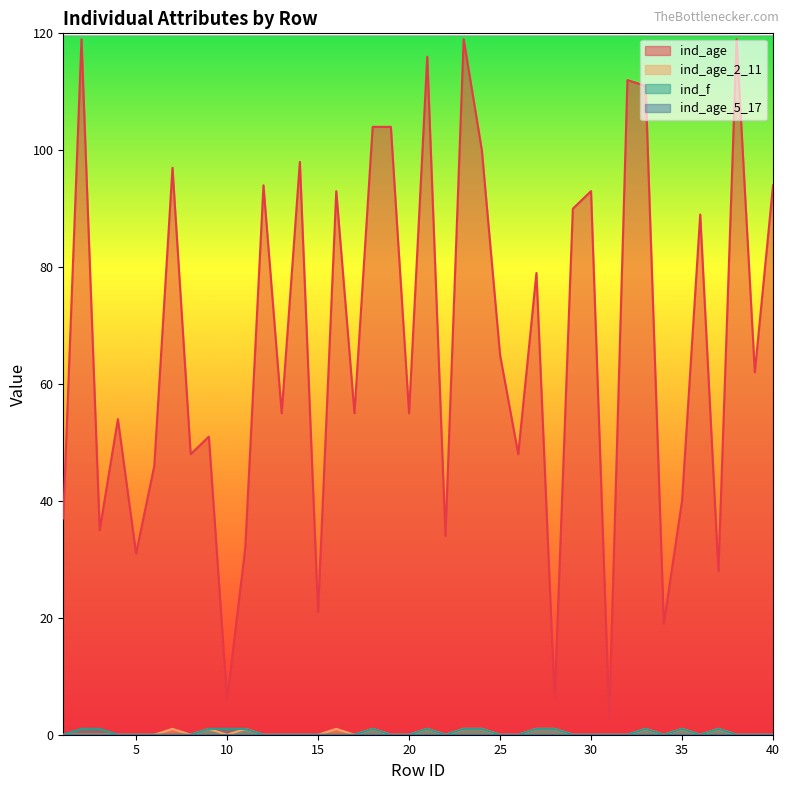

Rank the categories by ind_f value from lowest to highest.

1, 4, 5, 6, 7, 8, 12, 13, 14, 15, 16, 17, 19, 20, 22, 25, 26, 29, 30, 31, 32, 34, 36, 38, 39, 40, 2, 3, 9, 10, 11, 18, 21, 23, 24, 27, 28, 33, 35, 37